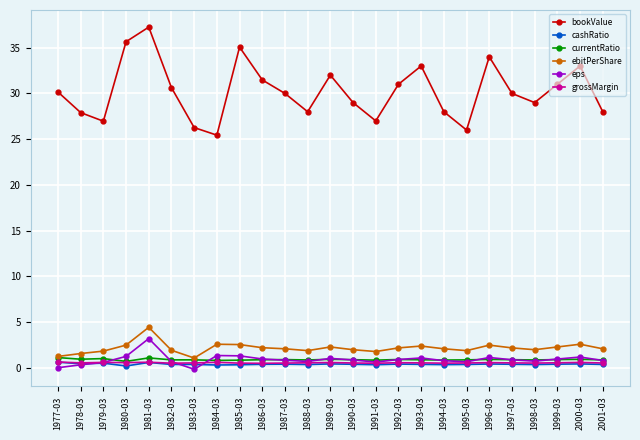

What position from the left is 1978-03?

2